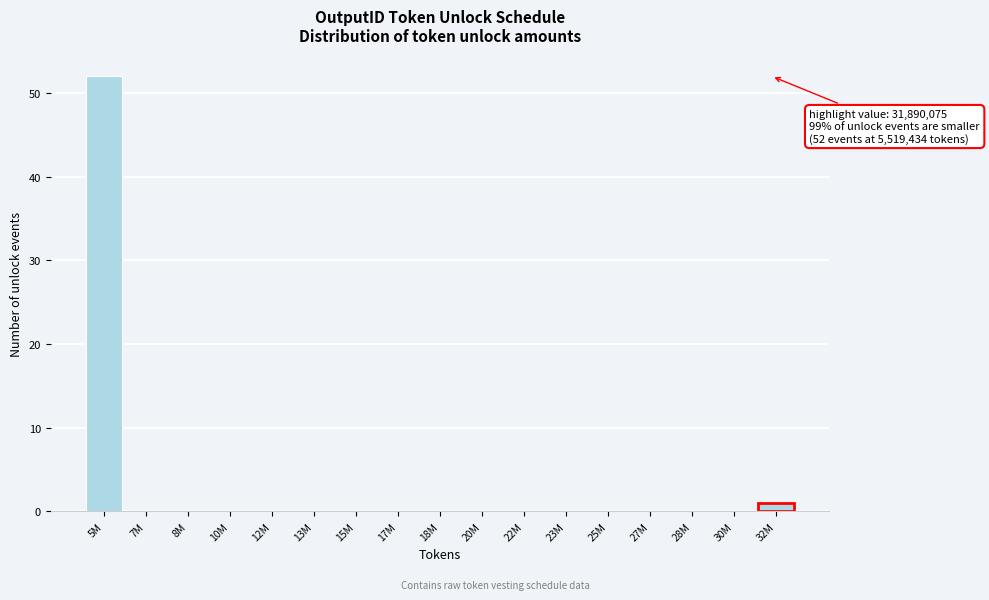

Reading right to left, what are all the values shown in this chart?

32M=1	30M=0	28M=0	27M=0	25M=0	23M=0	22M=0	20M=0	18M=0	17M=0	15M=0	13M=0	12M=0	10M=0	8M=0	7M=0	5M=52